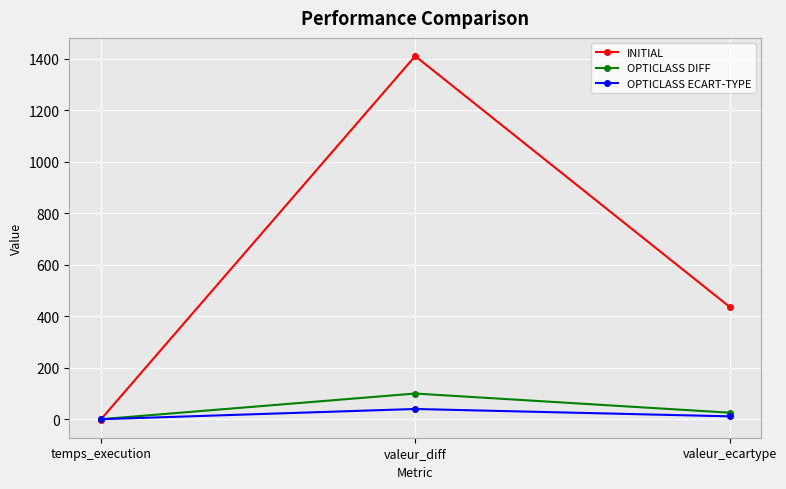

What is the maximum value for OPTICLASS ECART-TYPE?

40.0